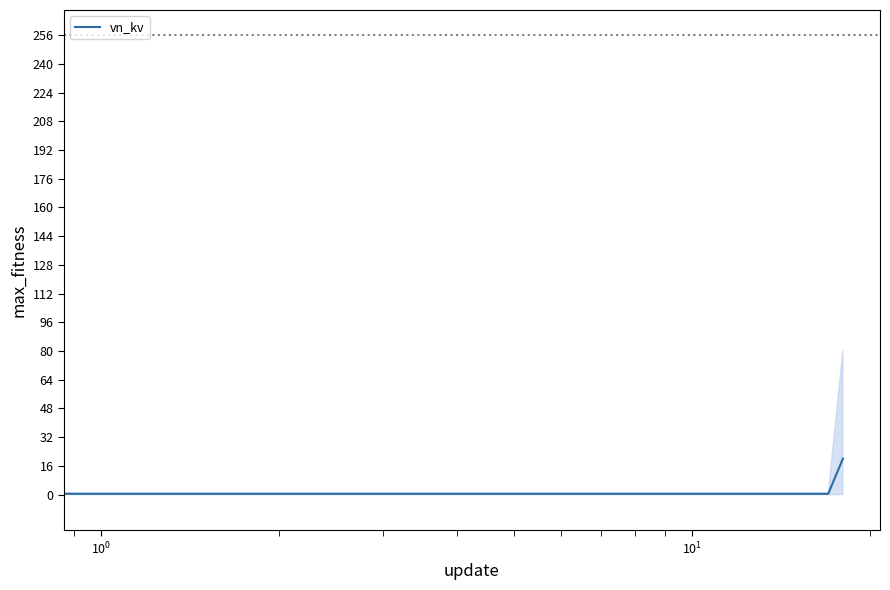

What is the sum of all values?

27.2